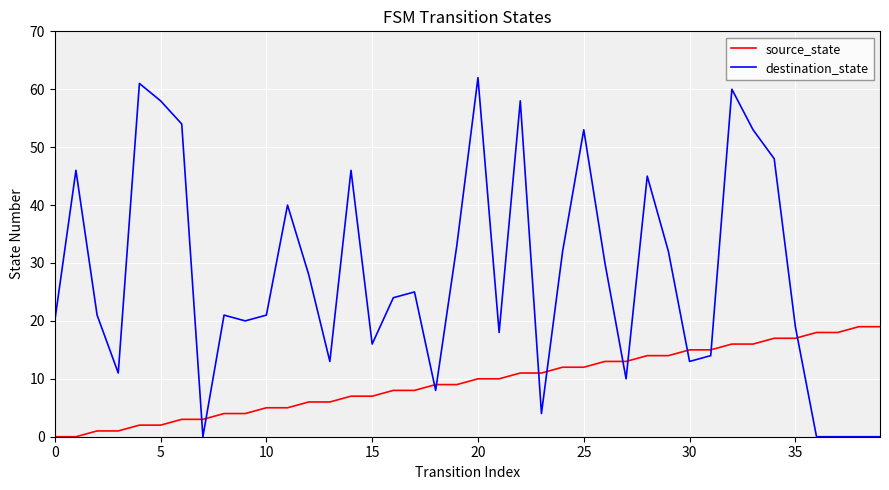

Does the chart have visible grid lines?

Yes